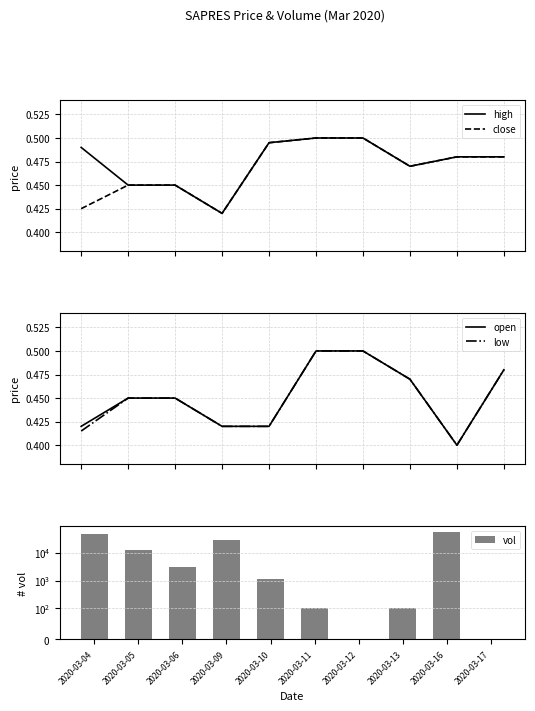

What is the approximate value of close at 2020-03-04?

0.4